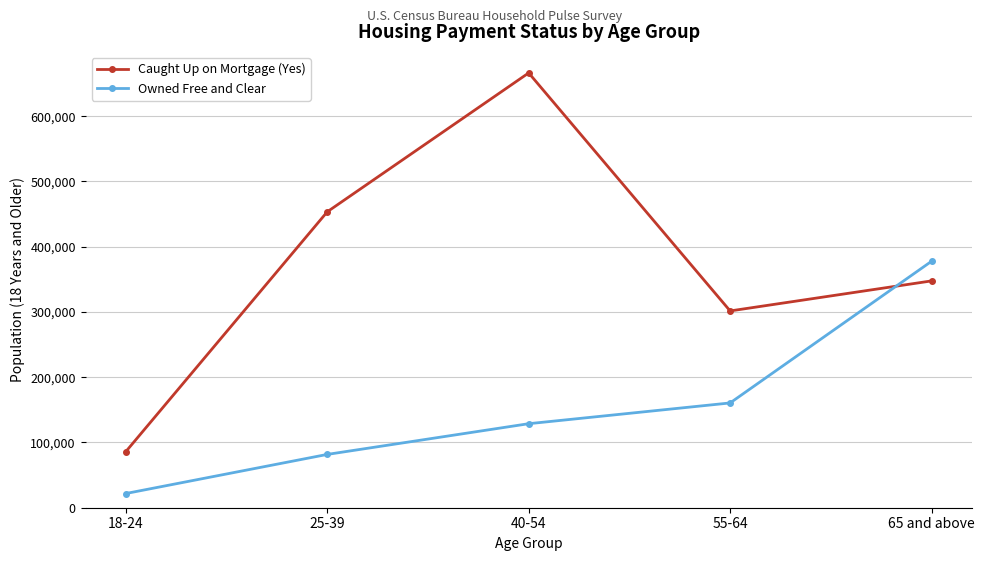

What is the sum of the Owned Free and Clear values at 25-39 and 18-24?

103459